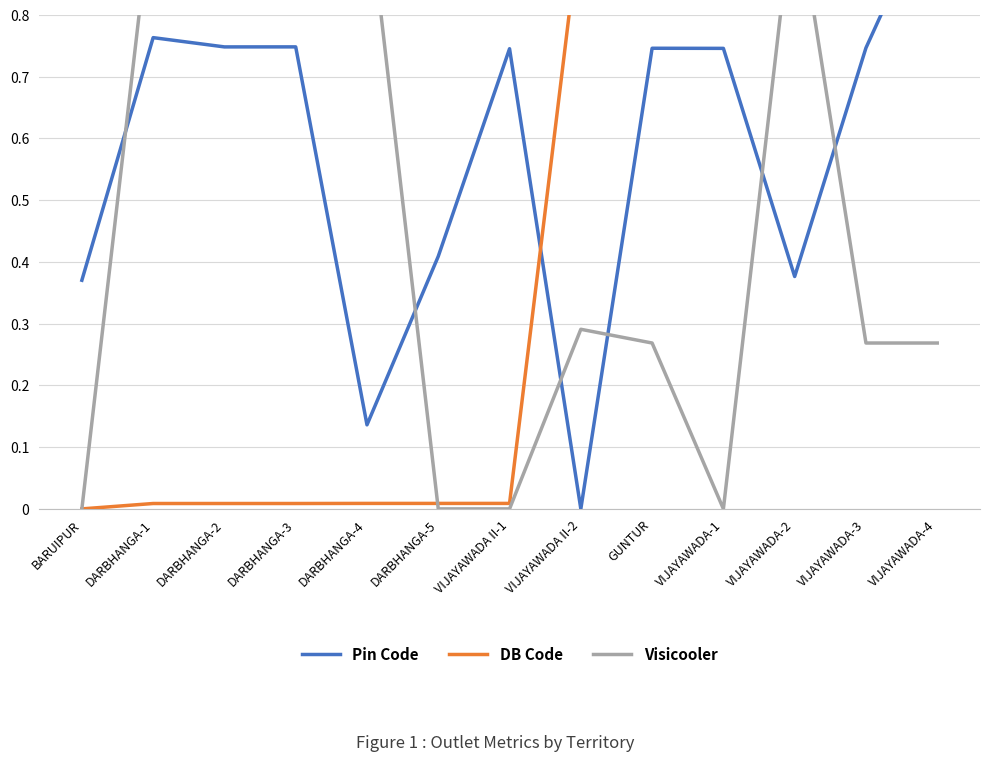

Which series has the largest total across all categories?

Pin Code